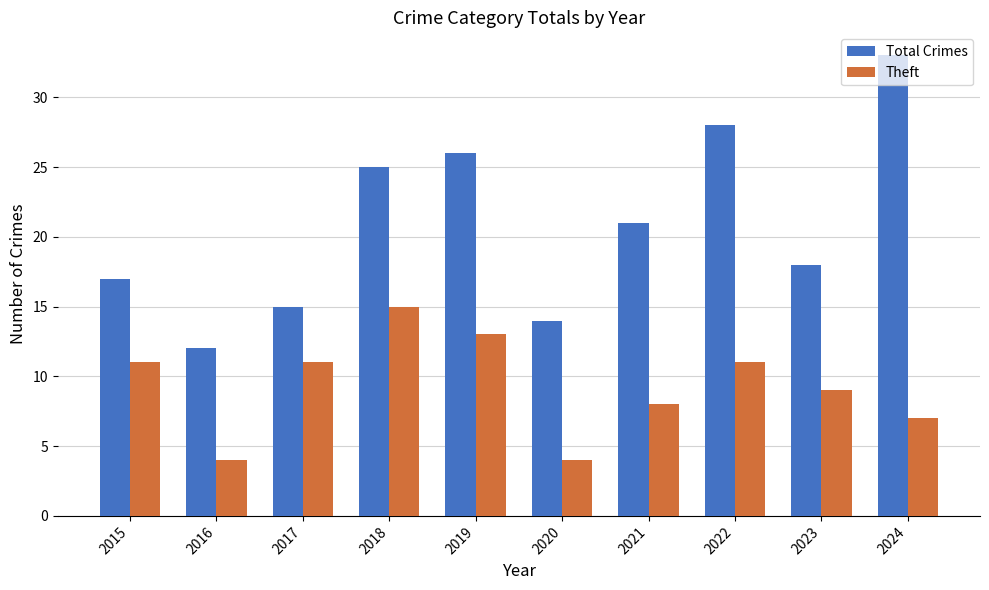

What is the difference between the maximum and minimum values in the Total Crimes series?

21